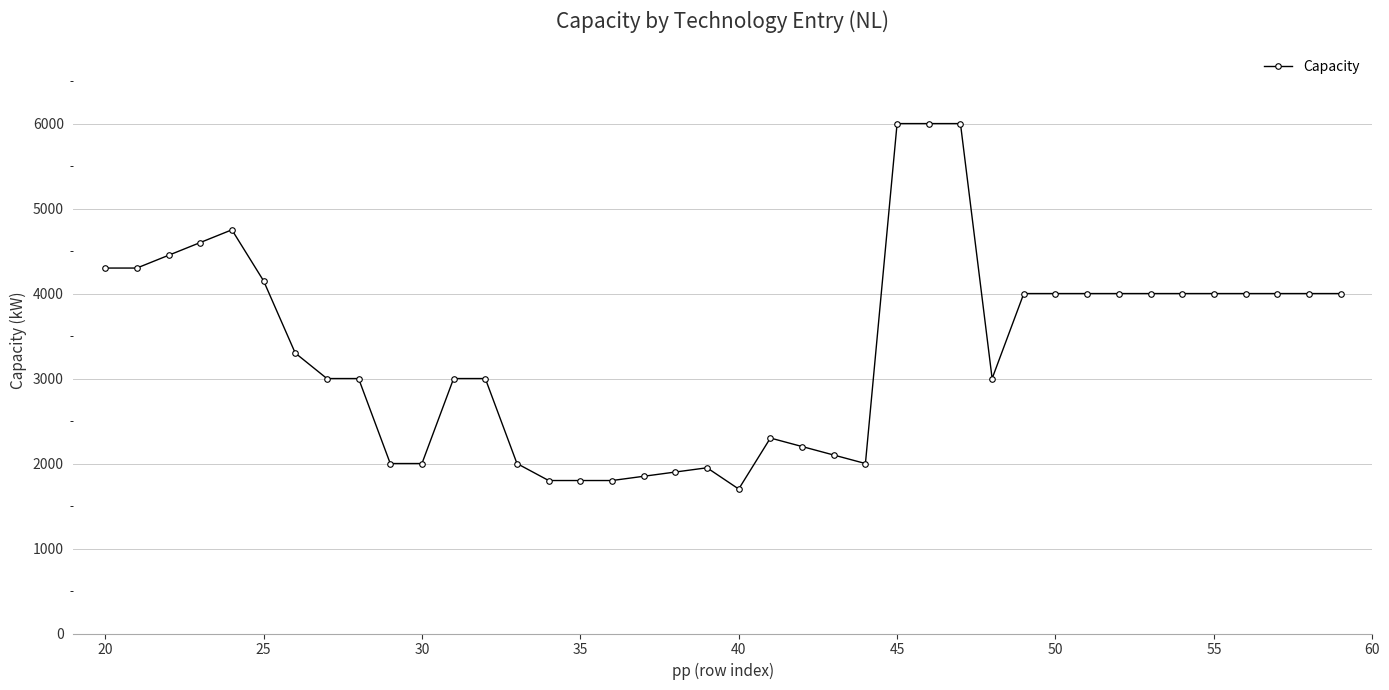

What is the difference between the maximum and second lowest values?

4200